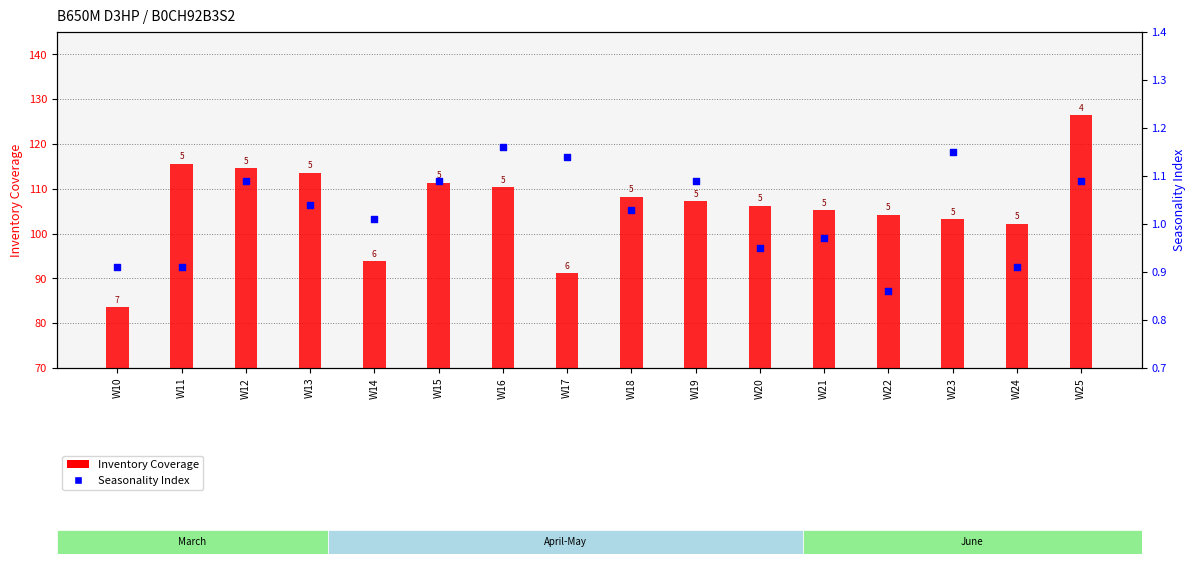

At how many categories does at least one series exceed 66?

16